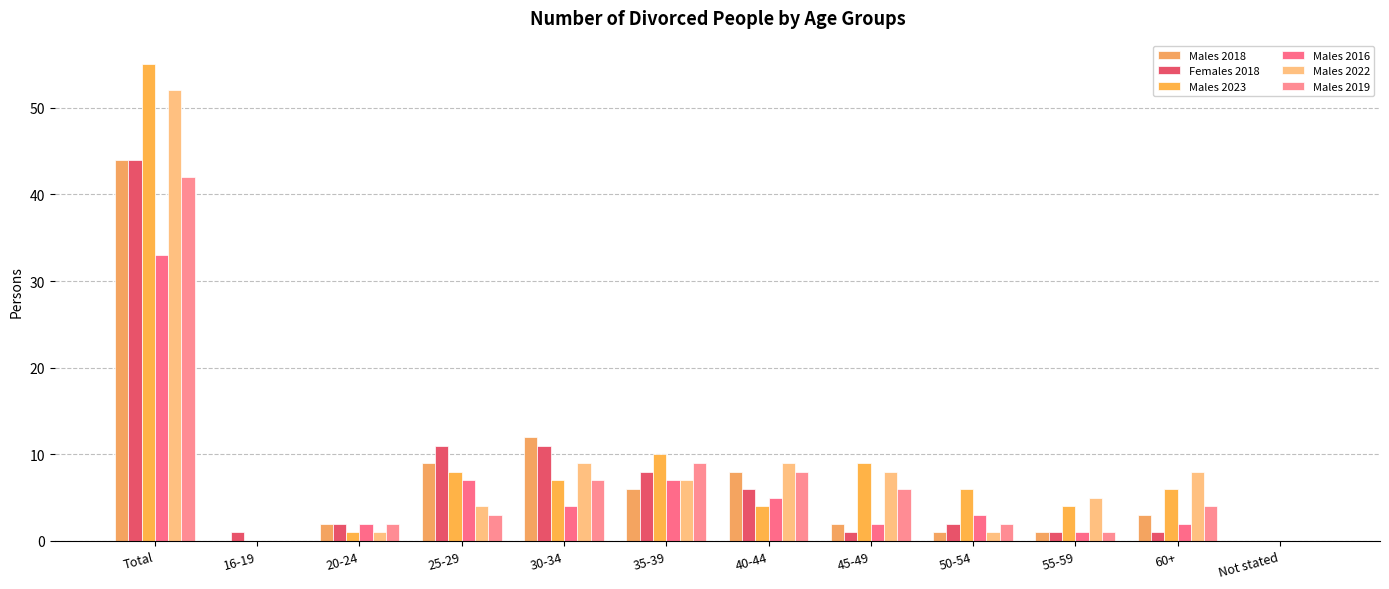

How many groups of bars are there?

12